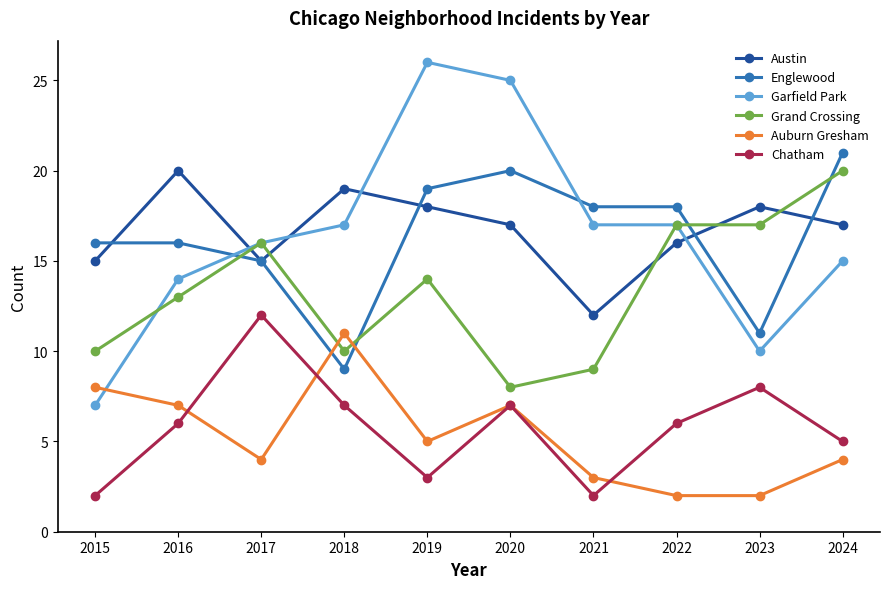

Which series ends up on top after the final intersection of Garfield Park and Englewood?

Englewood